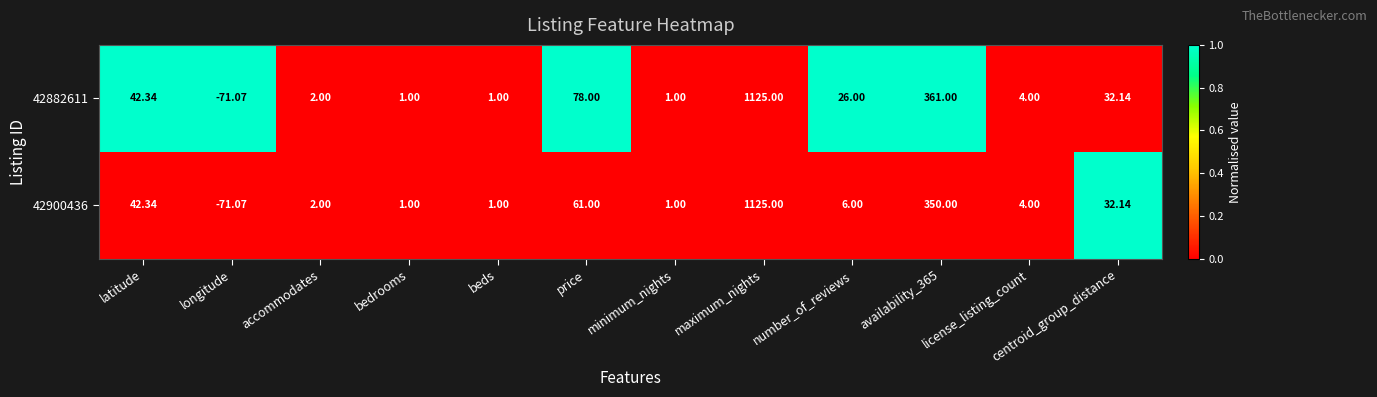

Count the number of data series in this chart.

2